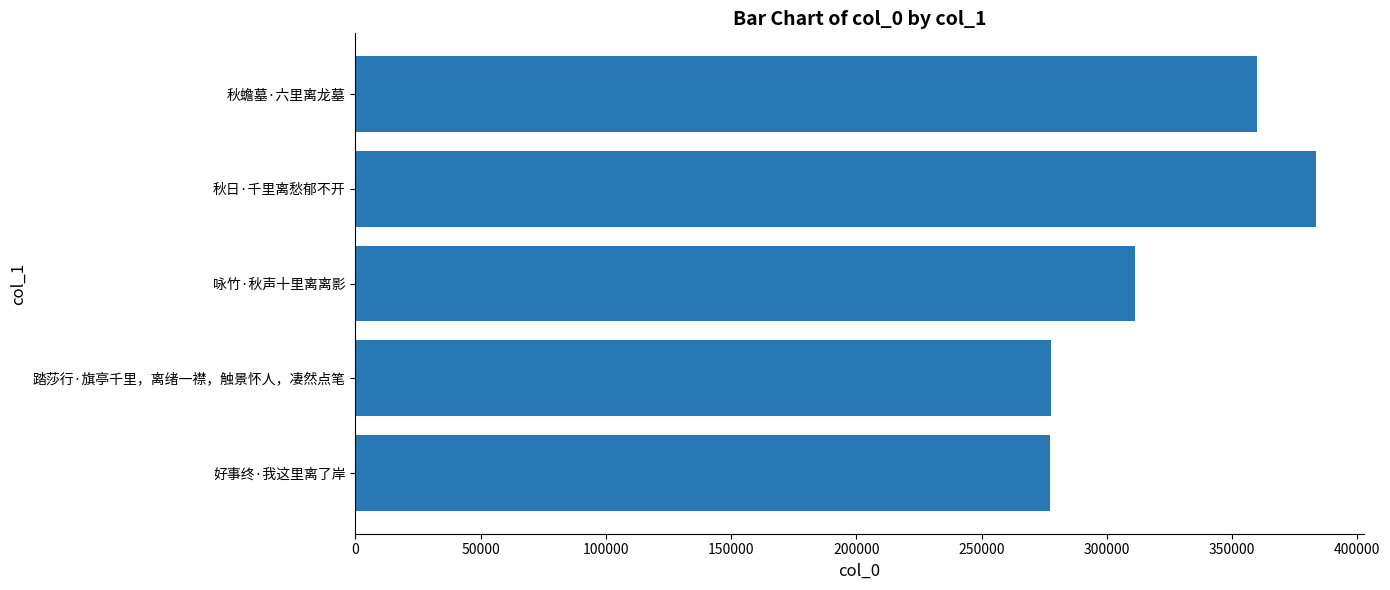

What is the smallest value displayed?

277347